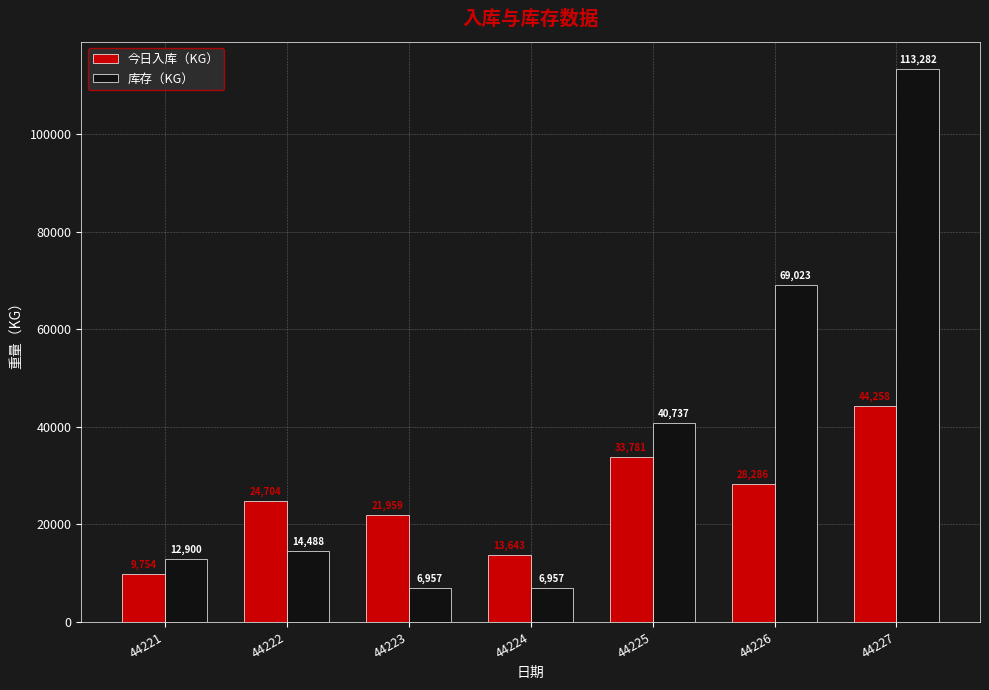

What is the smallest value displayed?

6956.7